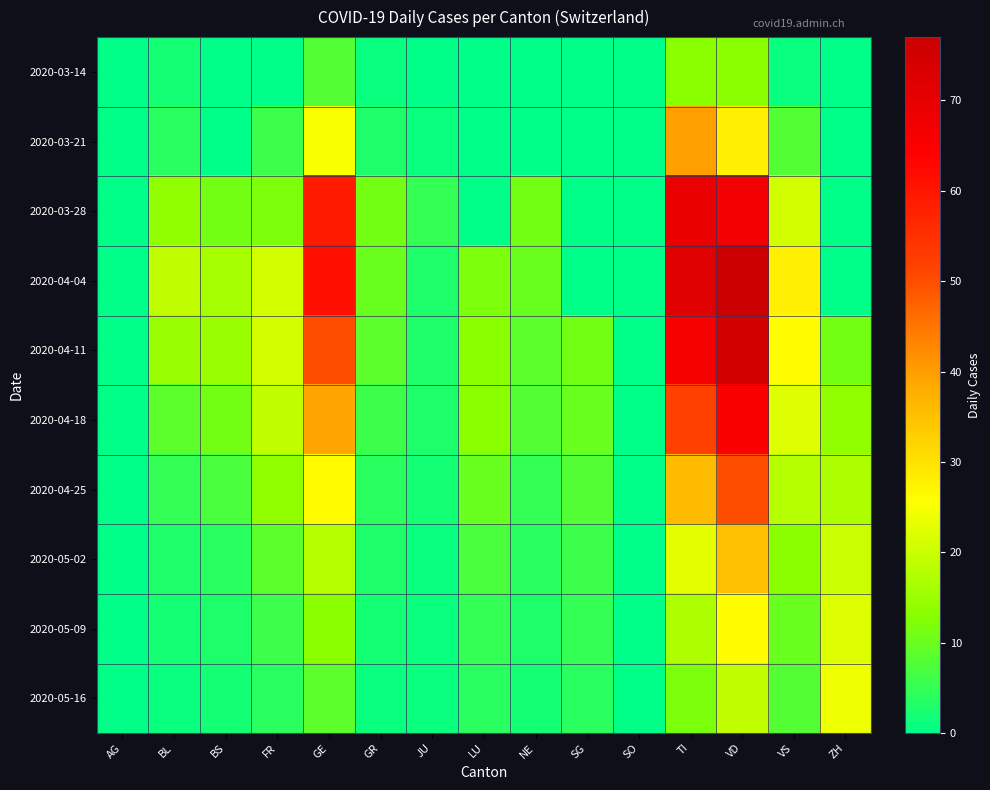

Which series has the largest range (max minus min)?

2020-04-04